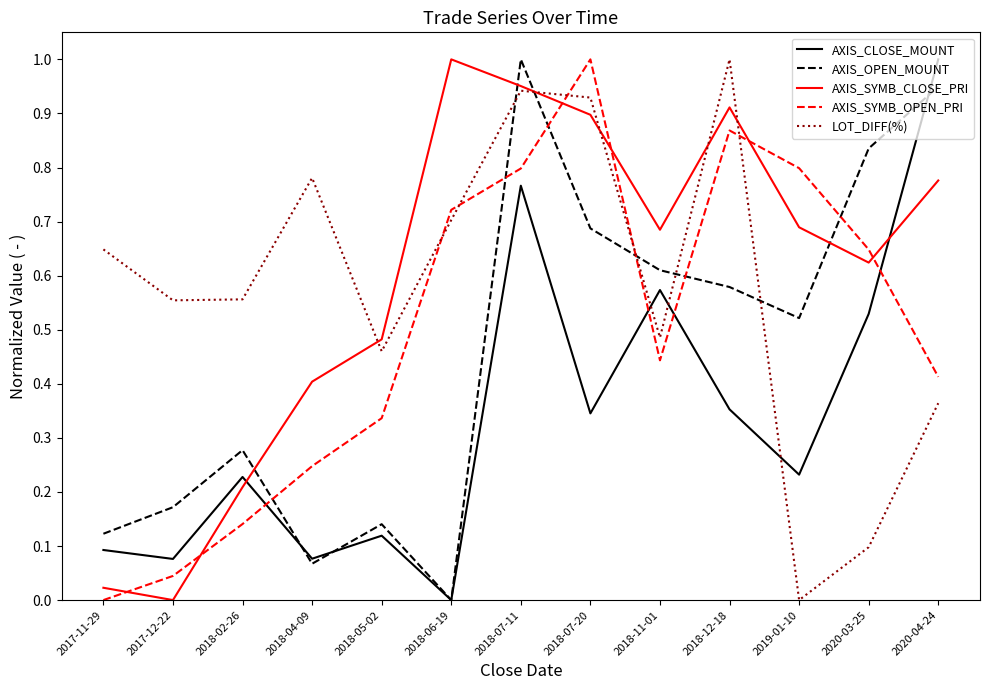

Which series has the largest total across all categories?

AXIS_SYMB_CLOSE_PRI